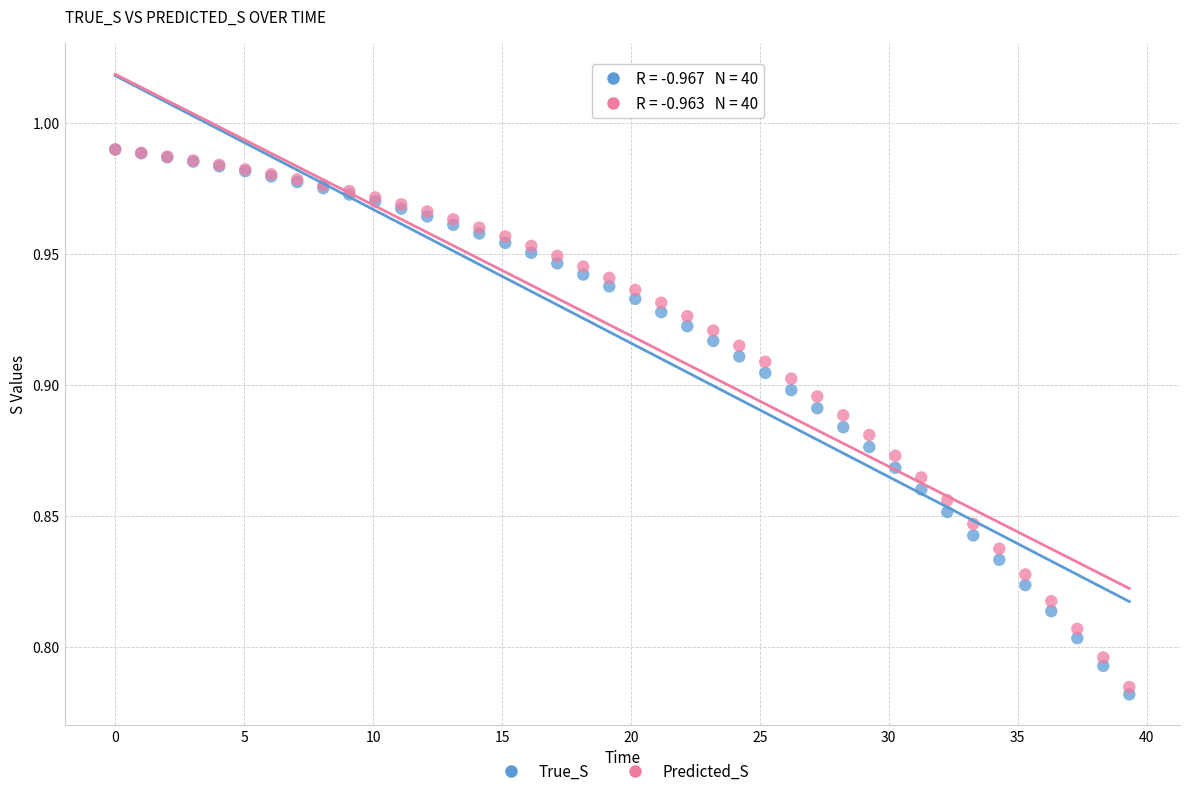

Which series contains the lowest Y value?

True_S